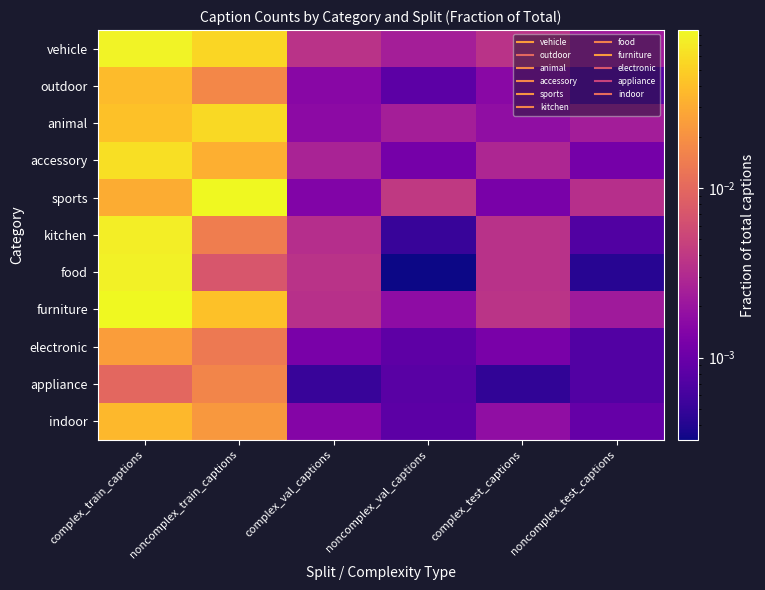

What is the total value across all series at noncomplex_train_captions?

0.4